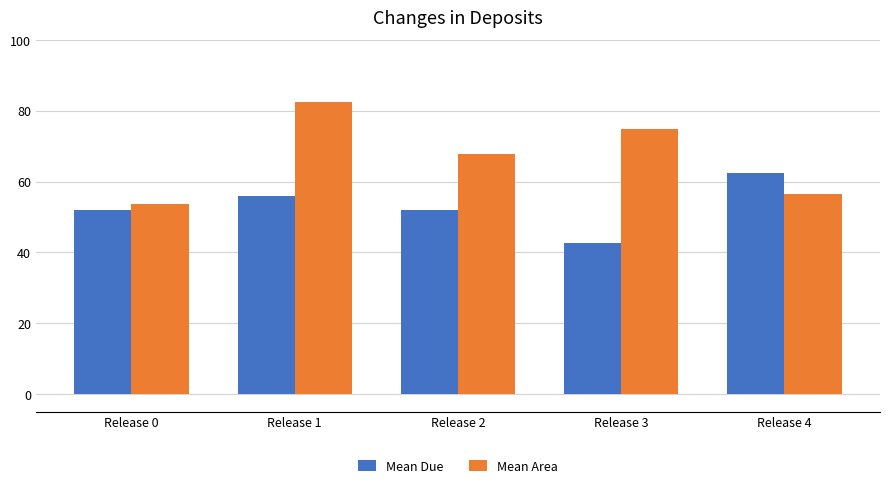

Read the Mean Area value at Release 4.

56.6